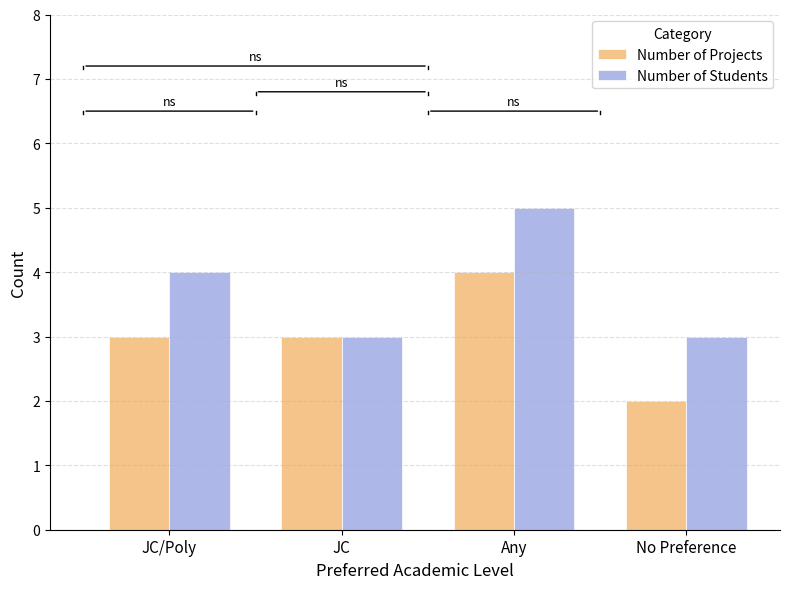

Read the Number of Students value at No Preference.

3